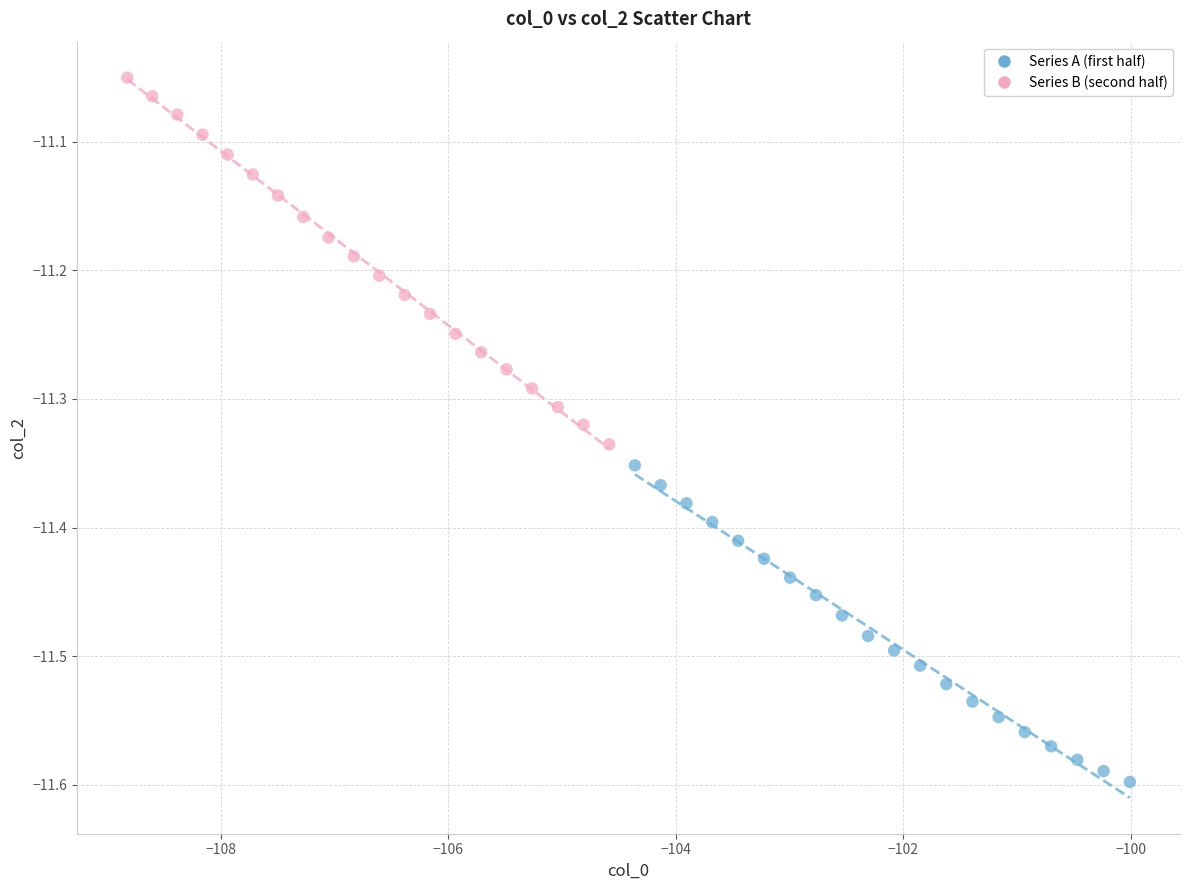

Which series contains the highest Y value?

Series B (second half)